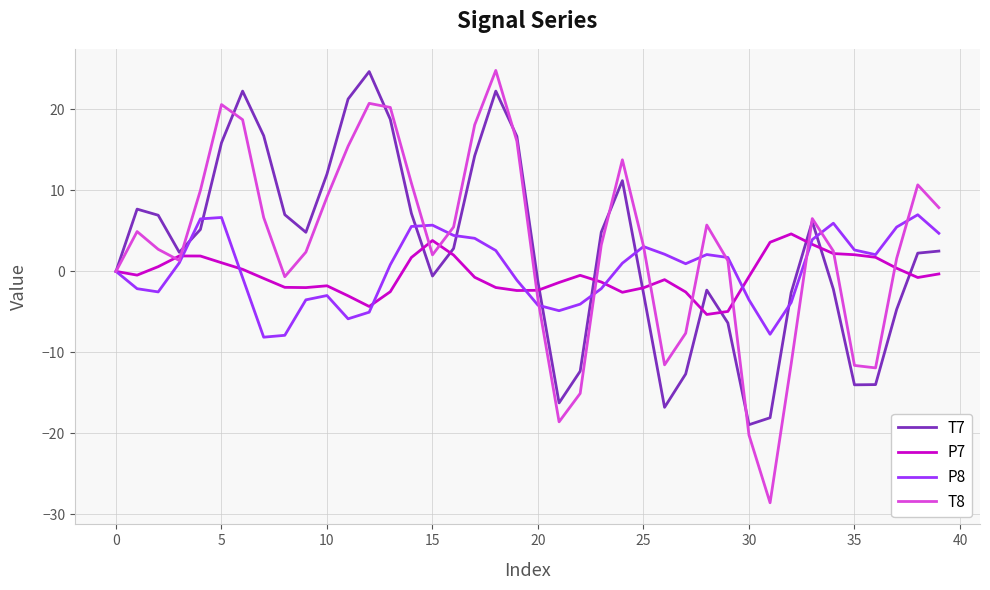

Which series has the largest range (max minus min)?

T8